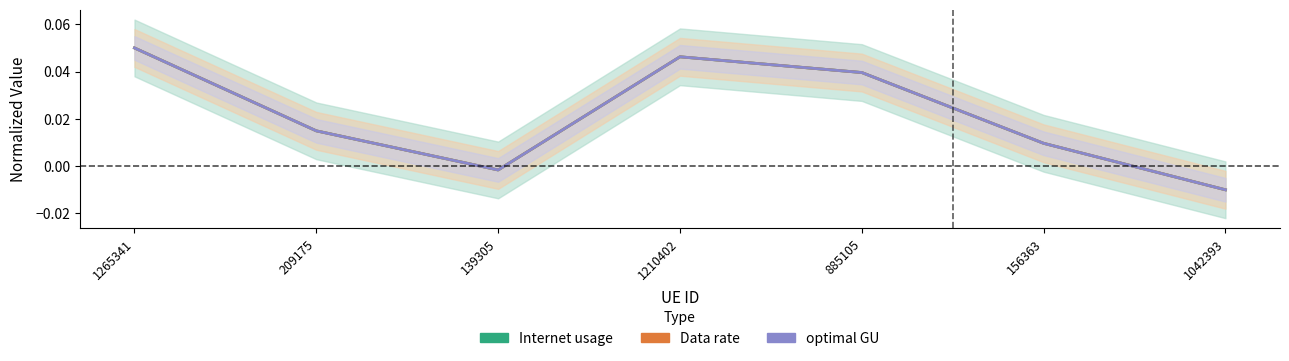

At which category does the chart reach its minimum across all series?

1042393